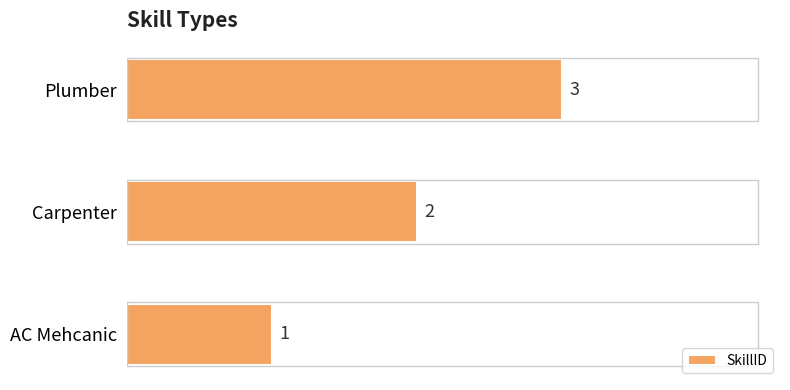

Rank the categories by value from lowest to highest.

AC Mehcanic, Carpenter, Plumber